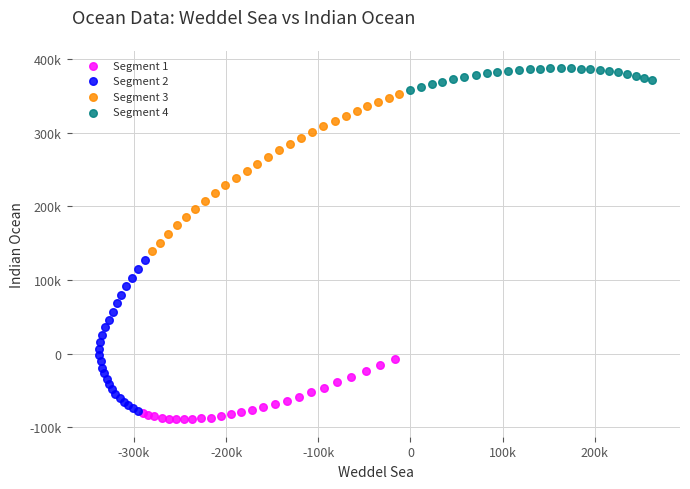

Which series contains the highest Y value?

Segment 4